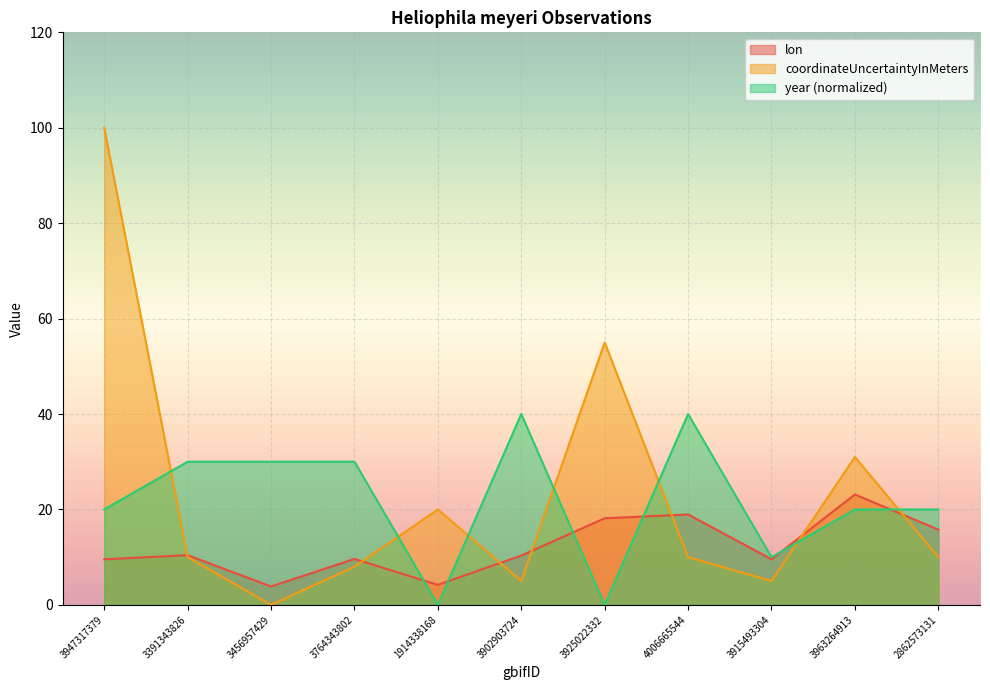

What is the sum of the coordinateUncertaintyInMeters values at 3902903724 and 2862573131?

15.0